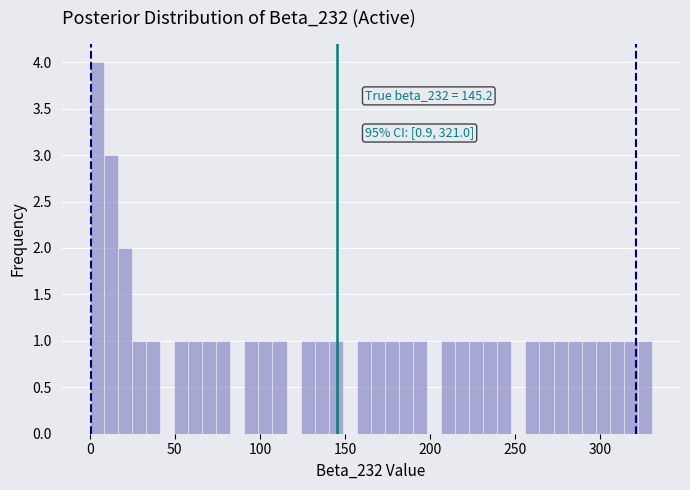

Read against the x-axis, roughly where is the centre of the tallest bar?

5